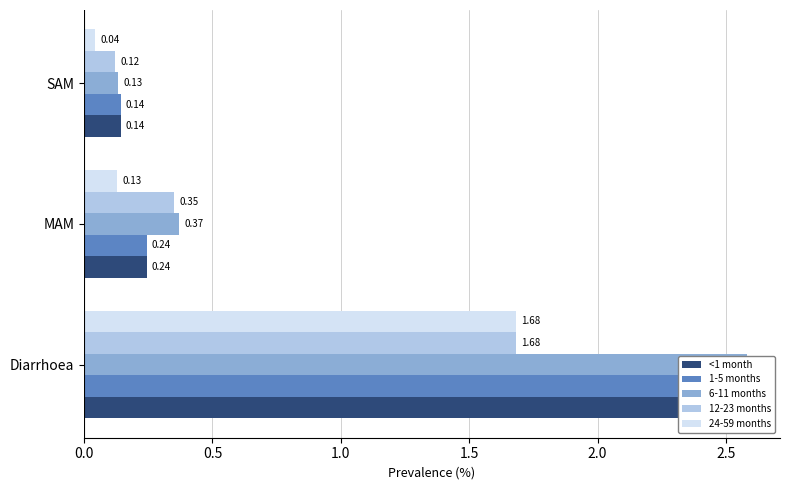

What is the value of the 6-11 months bar at the 2nd from the left?

0.4